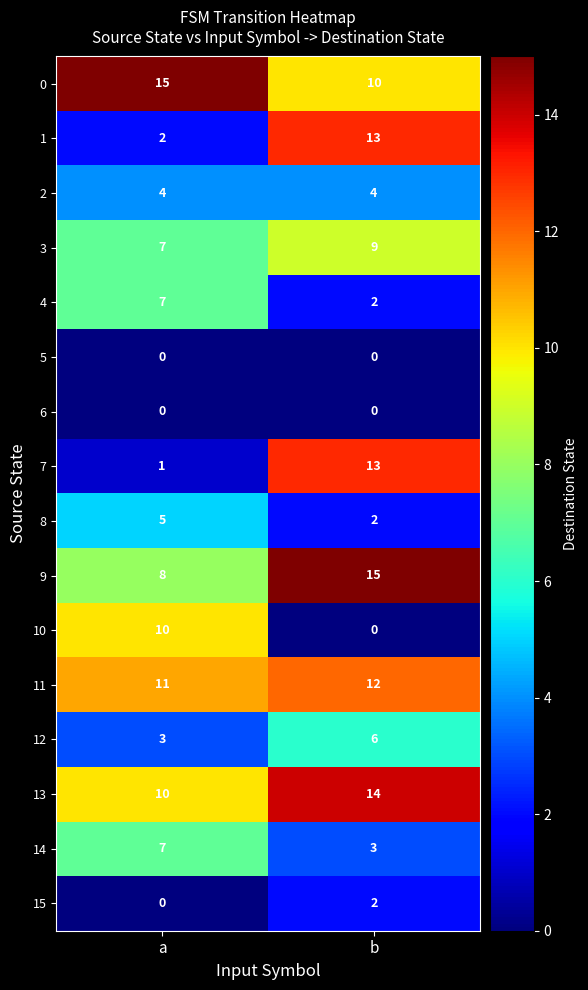

At which category is the sum across all series the highest?

b